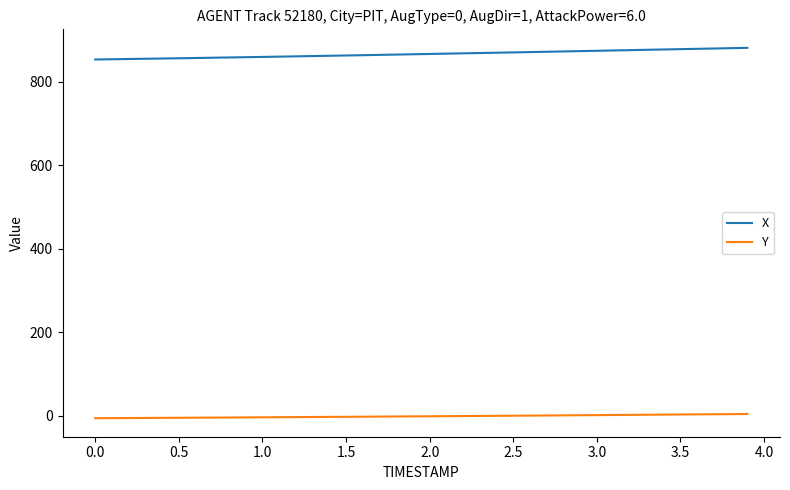

List the series in order of their peak value, lowest first.

Y, X